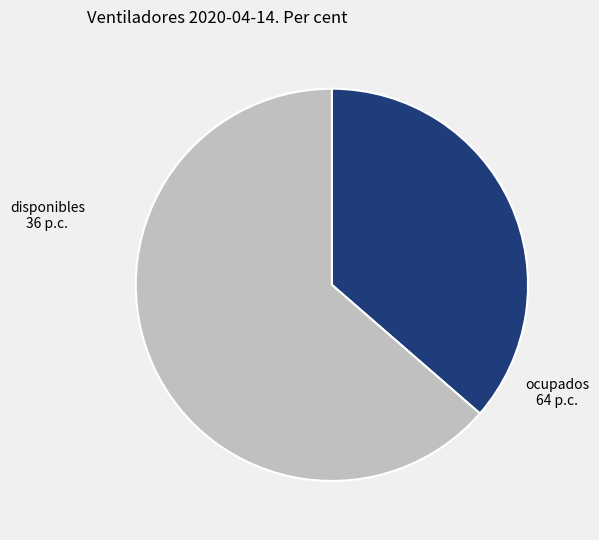

Which category has the smallest portion of the pie?

disponibles